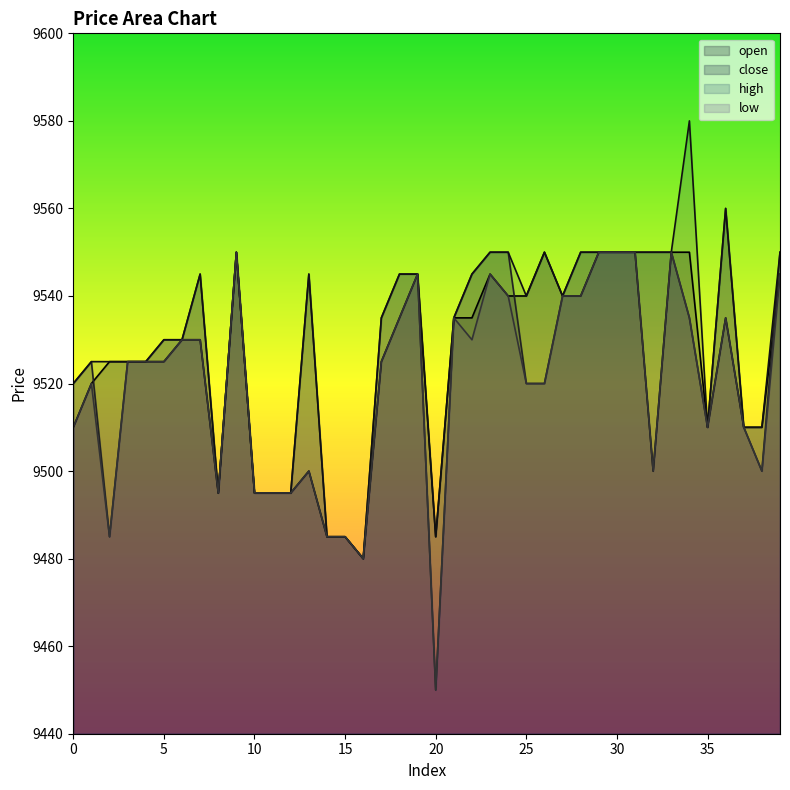

Which series has the largest range (max minus min)?

close